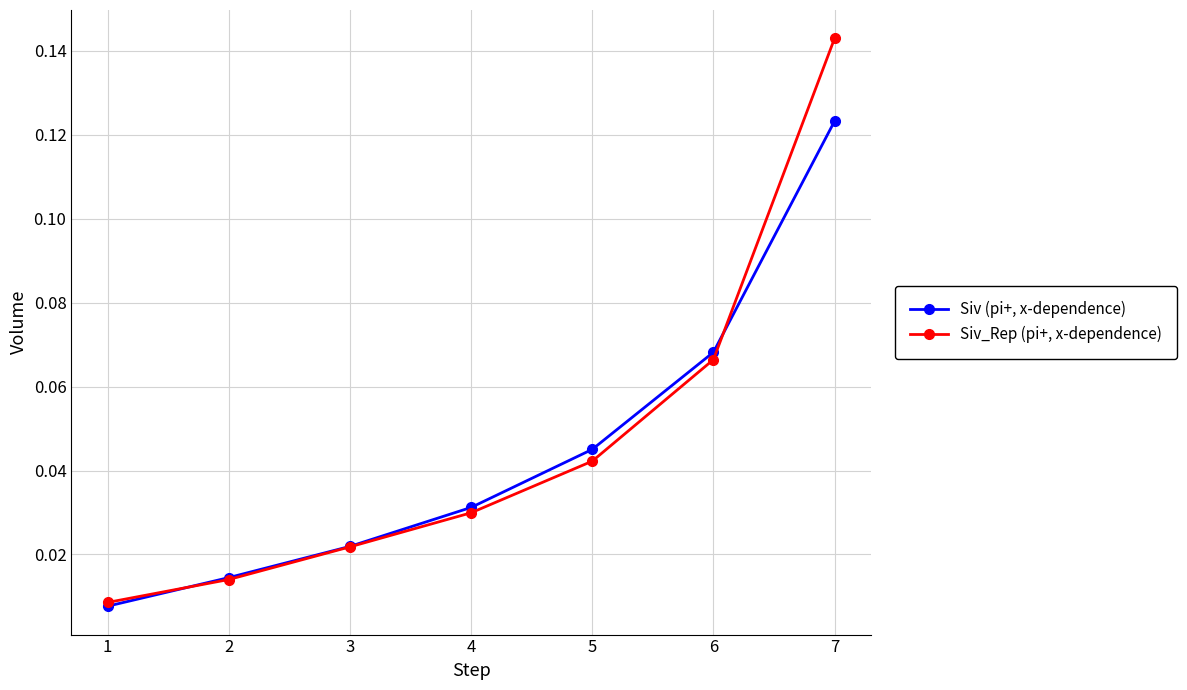

Which series ends up on top after the final intersection of Siv (pi+, x-dependence) and Siv_Rep (pi+, x-dependence)?

Siv_Rep (pi+, x-dependence)